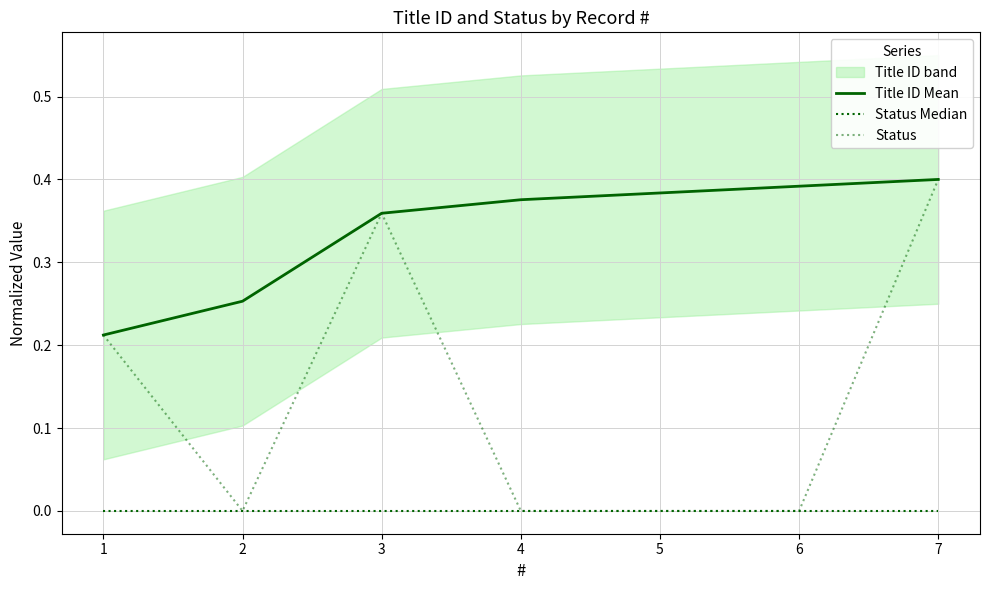

How many lines are shown in the chart?

3